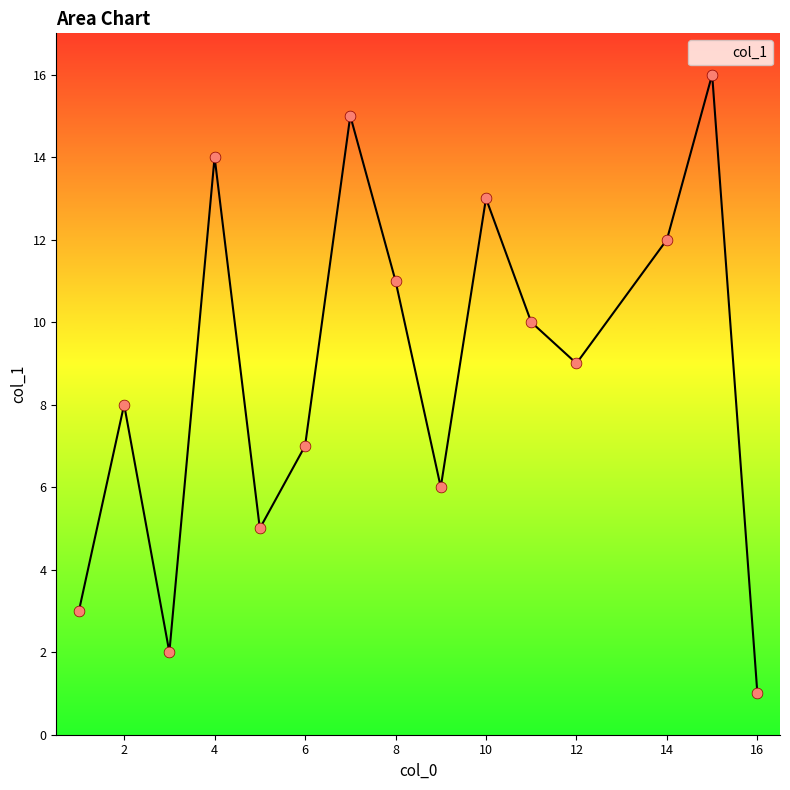

What is the difference between the maximum and minimum values?

15